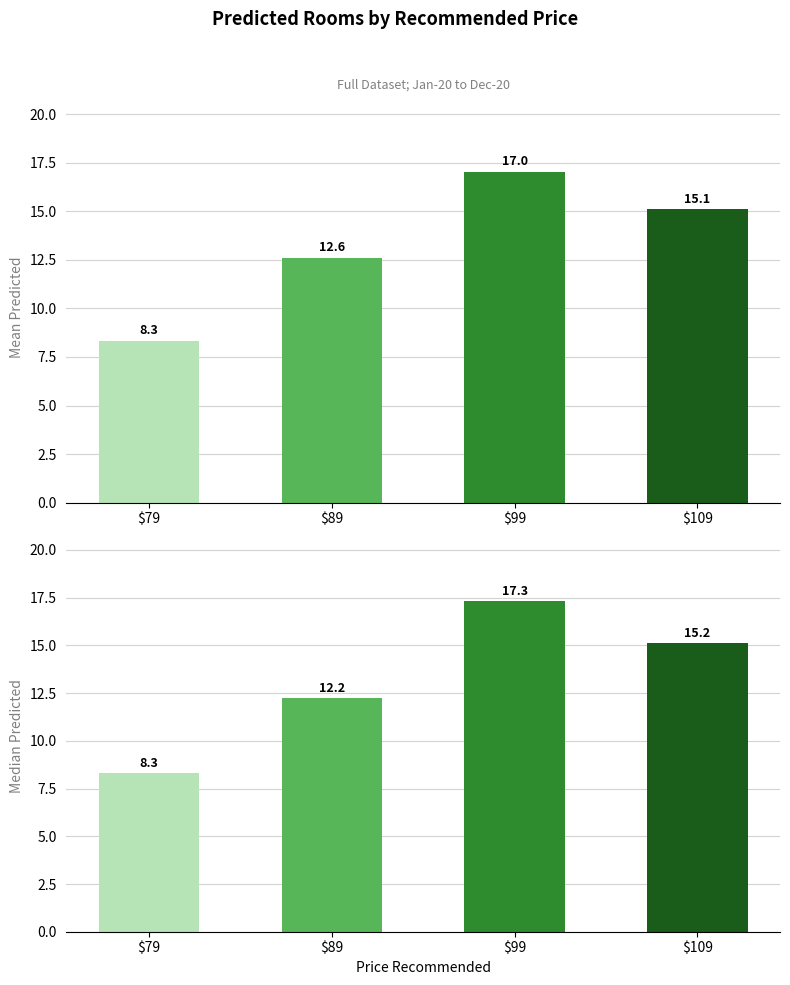

At which category is the sum across all series the highest?

$99